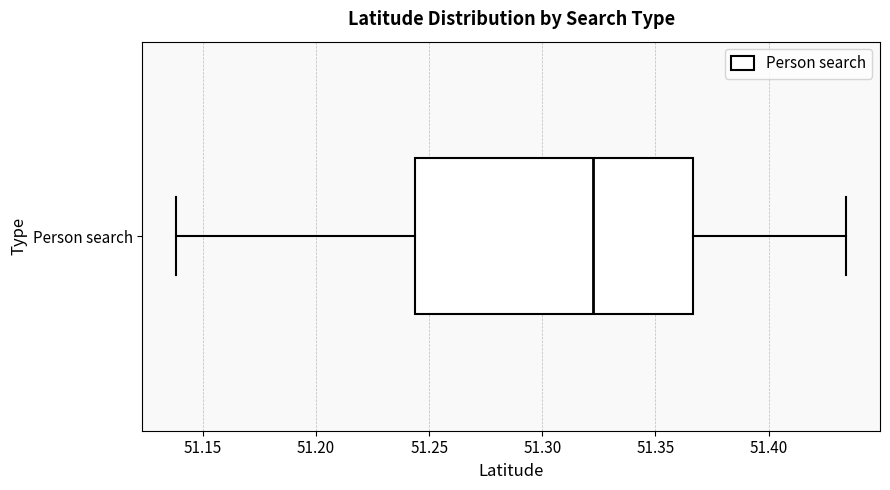

Transcribe this box plot: give where the median line is, the range the box spans, and where the two whiskers end, as read against the x-axis. The values are not printed on the chart, so give them approximately, as read against the axis.

median 51.320, box 51.245 to 51.365, whiskers 51.140 to 51.435